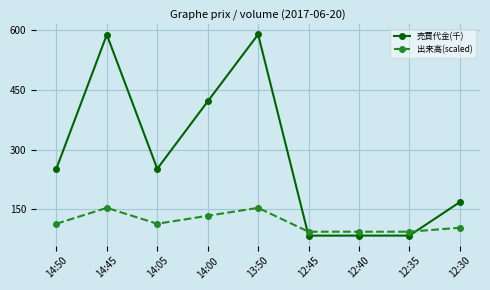

Is this an area chart (filled region under the line)?

No